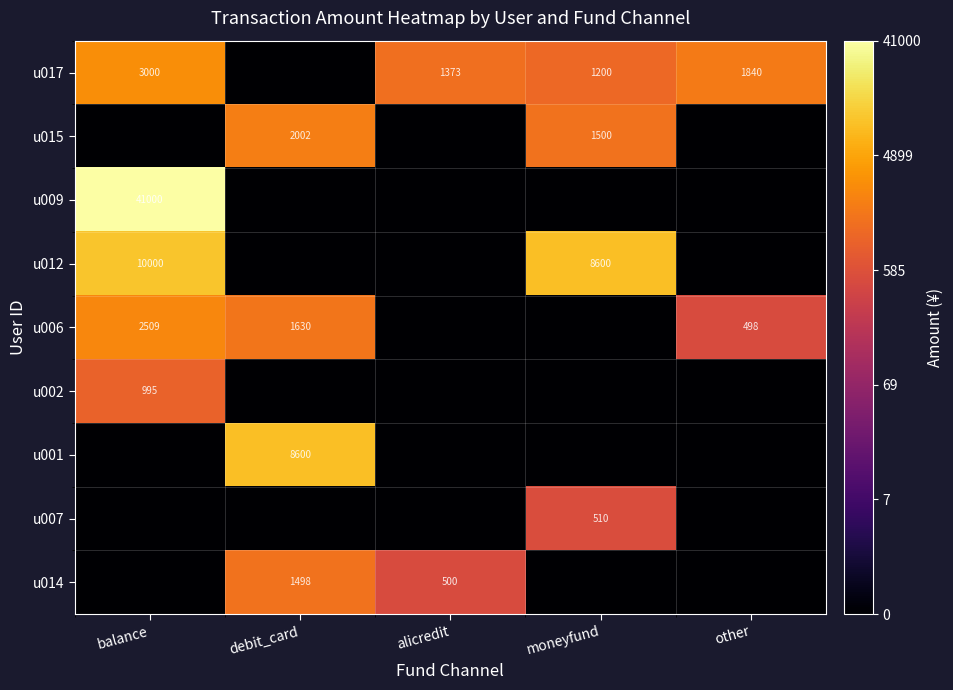

Count the number of categories in the chart.

5